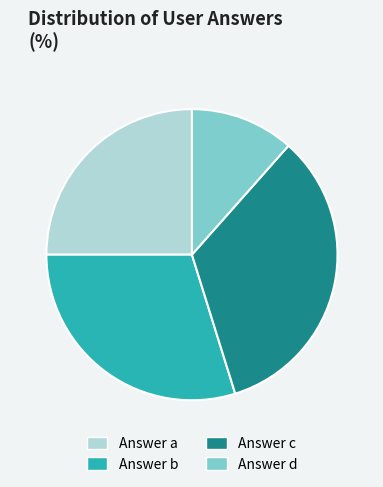

Is Answer b the majority of the pie?

No